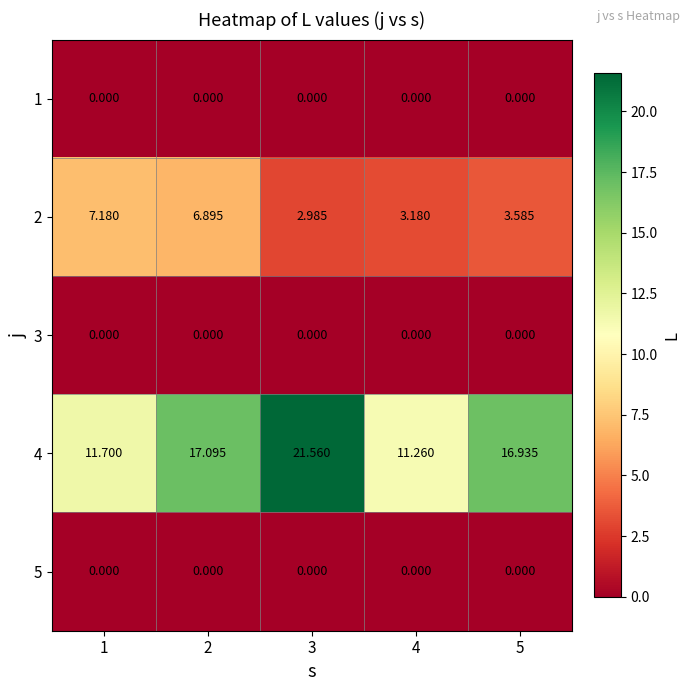

Is the value of 5 at 1 greater than the value of 4 at 5?

No